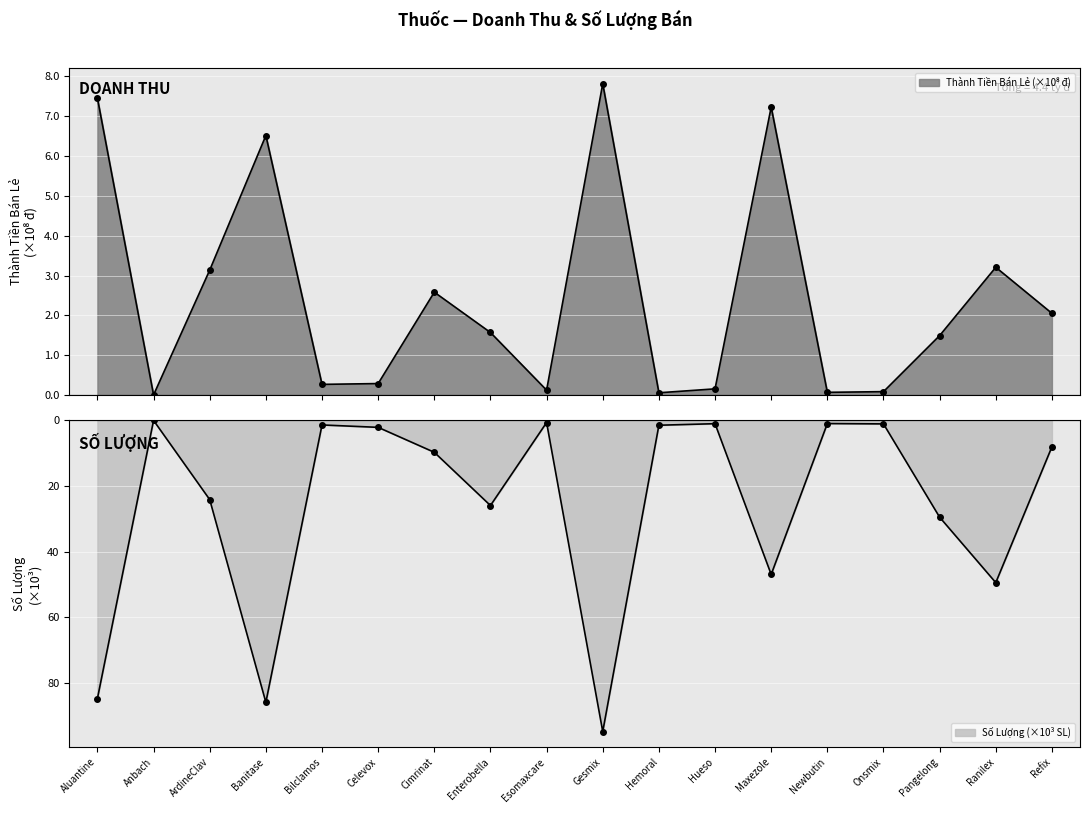

Rank the series by their maximum value, from highest to lowest.

Thành Tiền Bán Lẻ (tỷ), SL (nghìn)